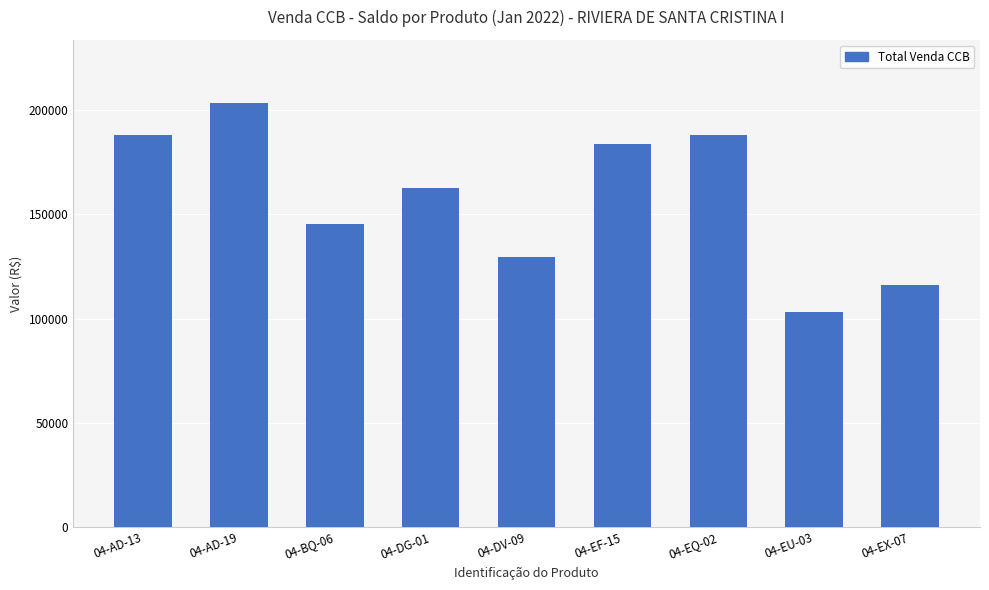

What is the smallest value displayed?

102941.6